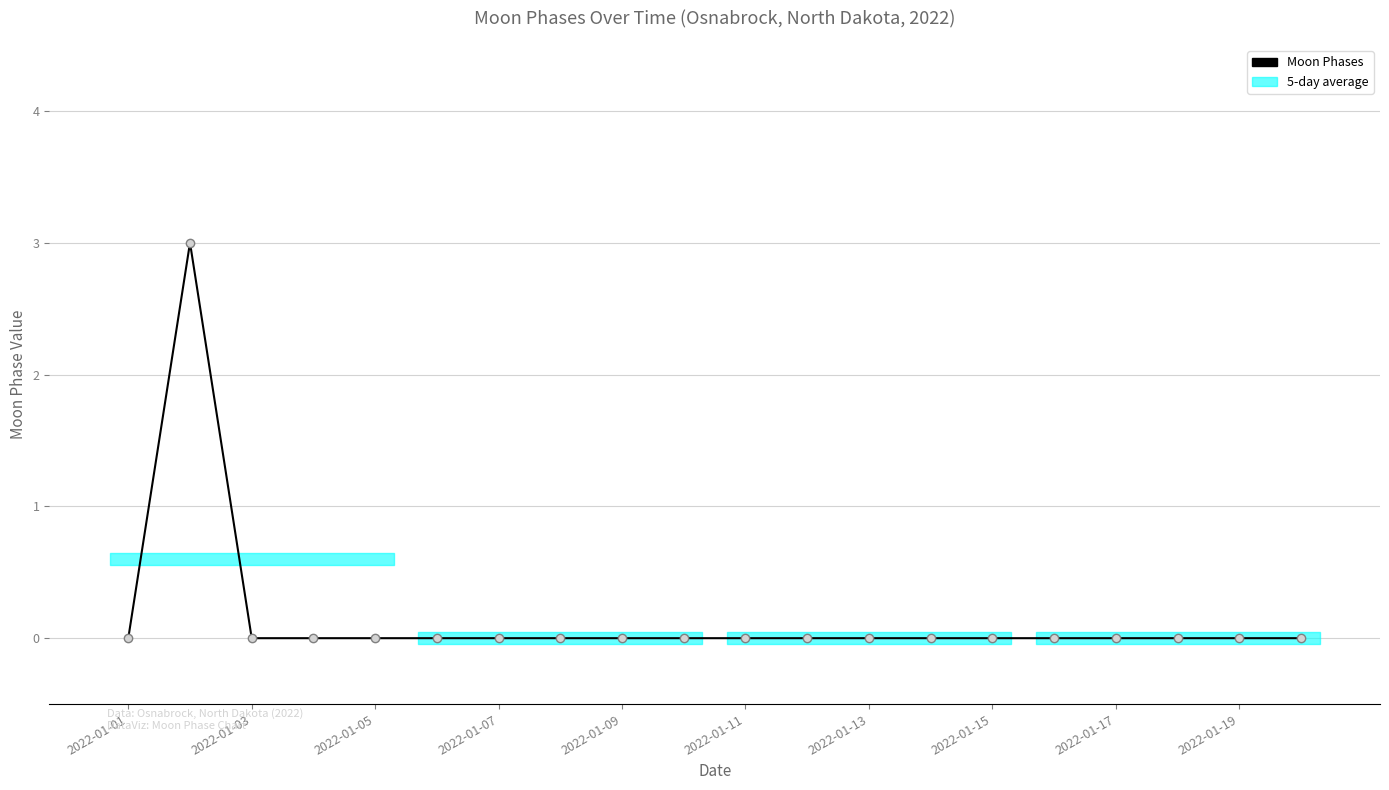

Which has a higher value, 2022-01-09 or 2022-01-19?

2022-01-09